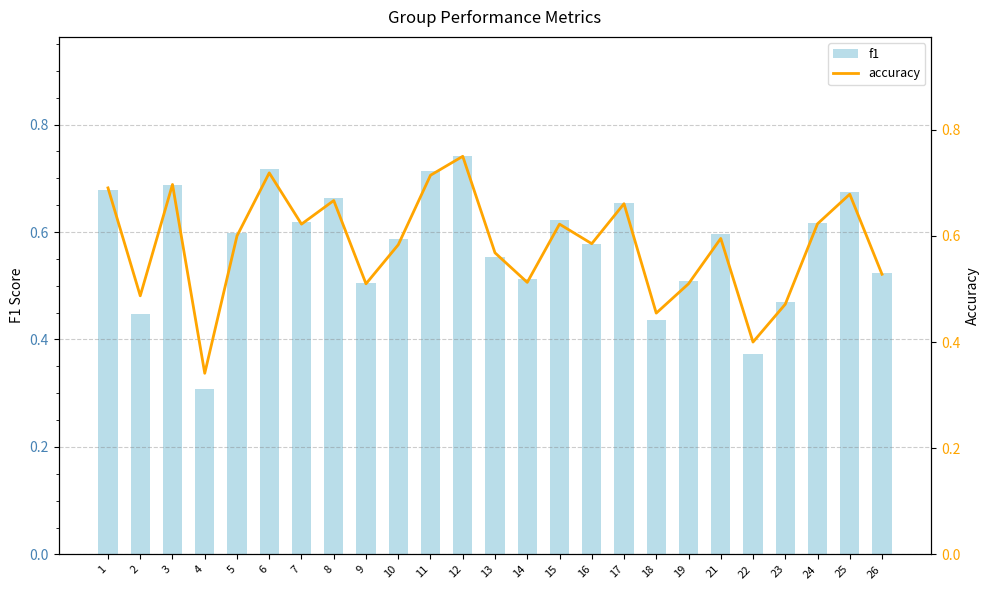

What is the sum of all accuracy values?

14.6